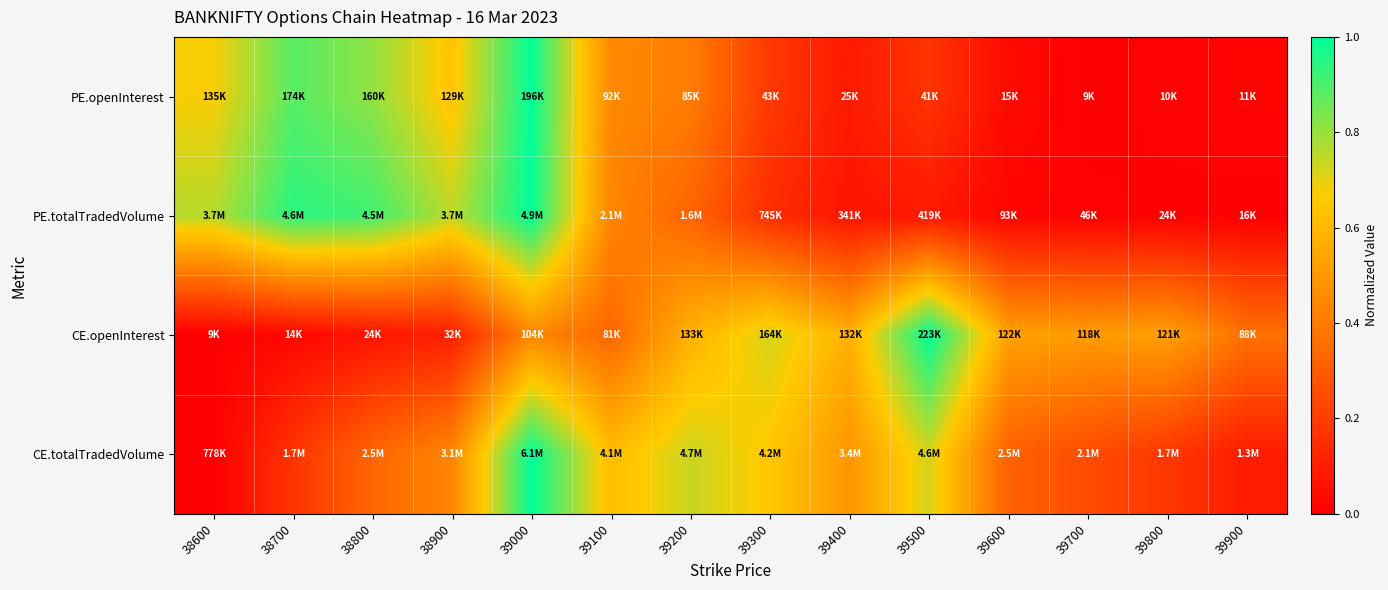

What is the total value across all series at 39200?

2.1